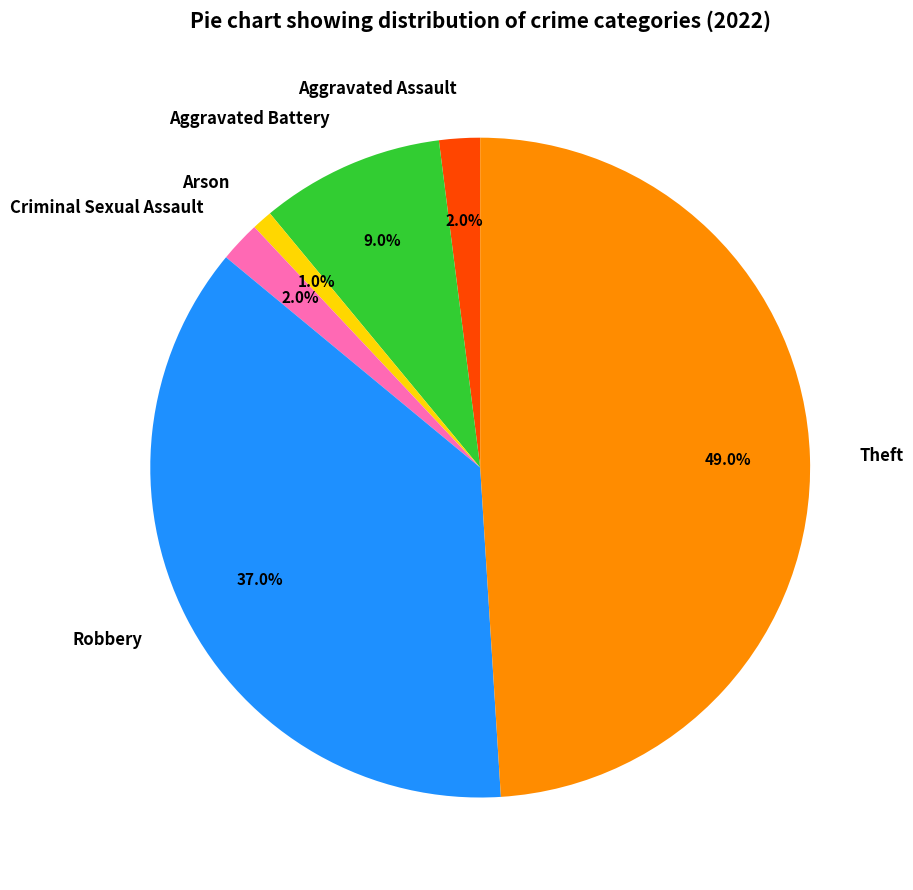

How many segments does this pie chart have?

6